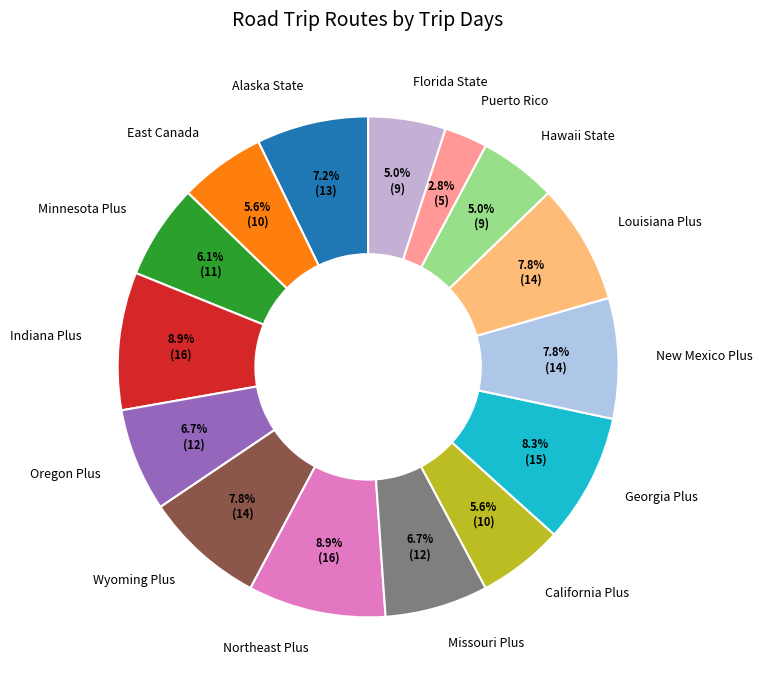

Which slice is the smallest?

Puerto Rico